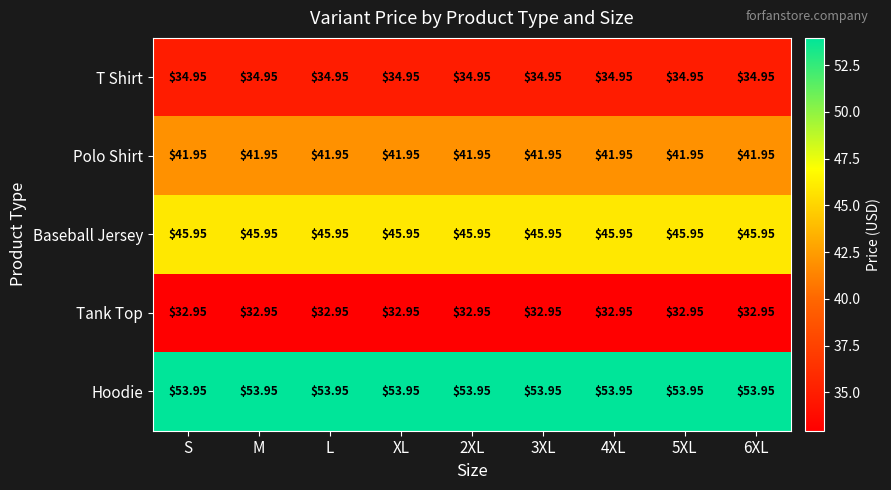

List the series in order of their peak value, lowest first.

Tank Top, T Shirt, Polo Shirt, Baseball Jersey, Hoodie